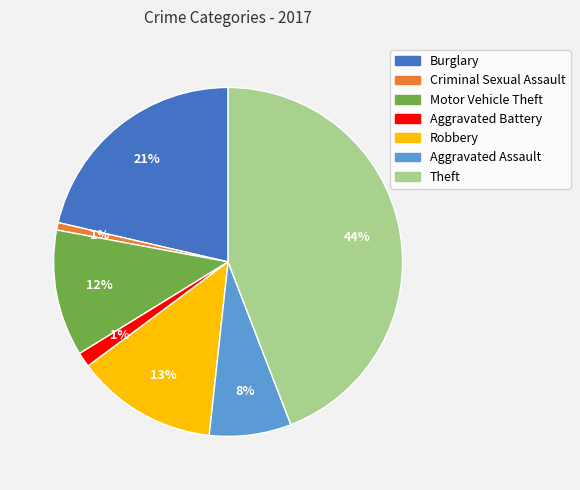

Is the sum of Theft and Criminal Sexual Assault greater than half?

No